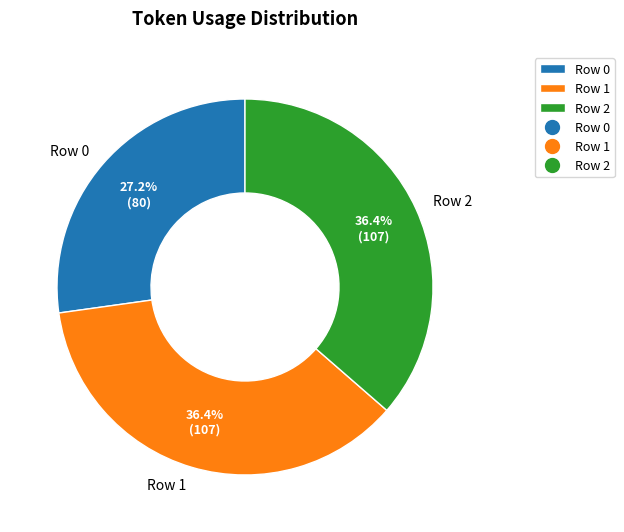

The Row 0 slice represents 33% of the pie. True or false?

False